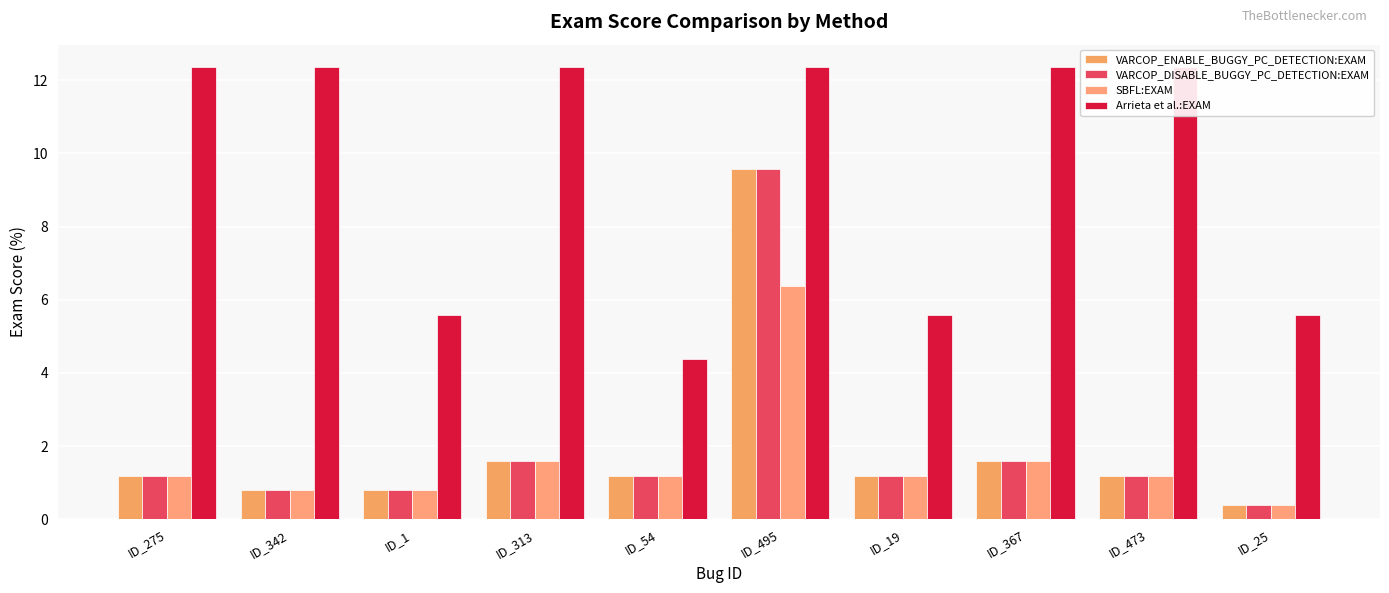

What is the average value of the SBFL:EXAM series?

1.6